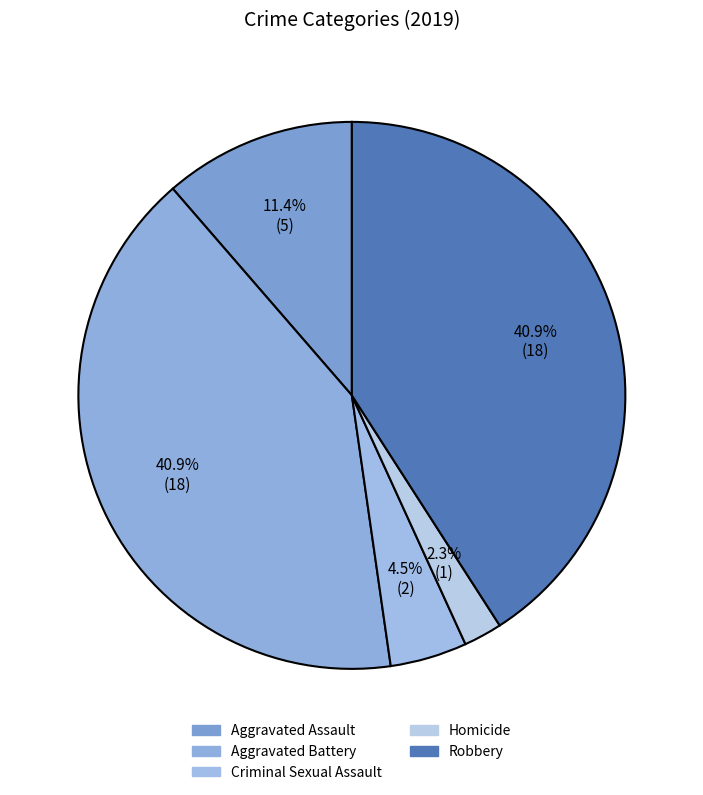

To the nearest percent, what portion does Criminal Sexual Assault represent?

5%